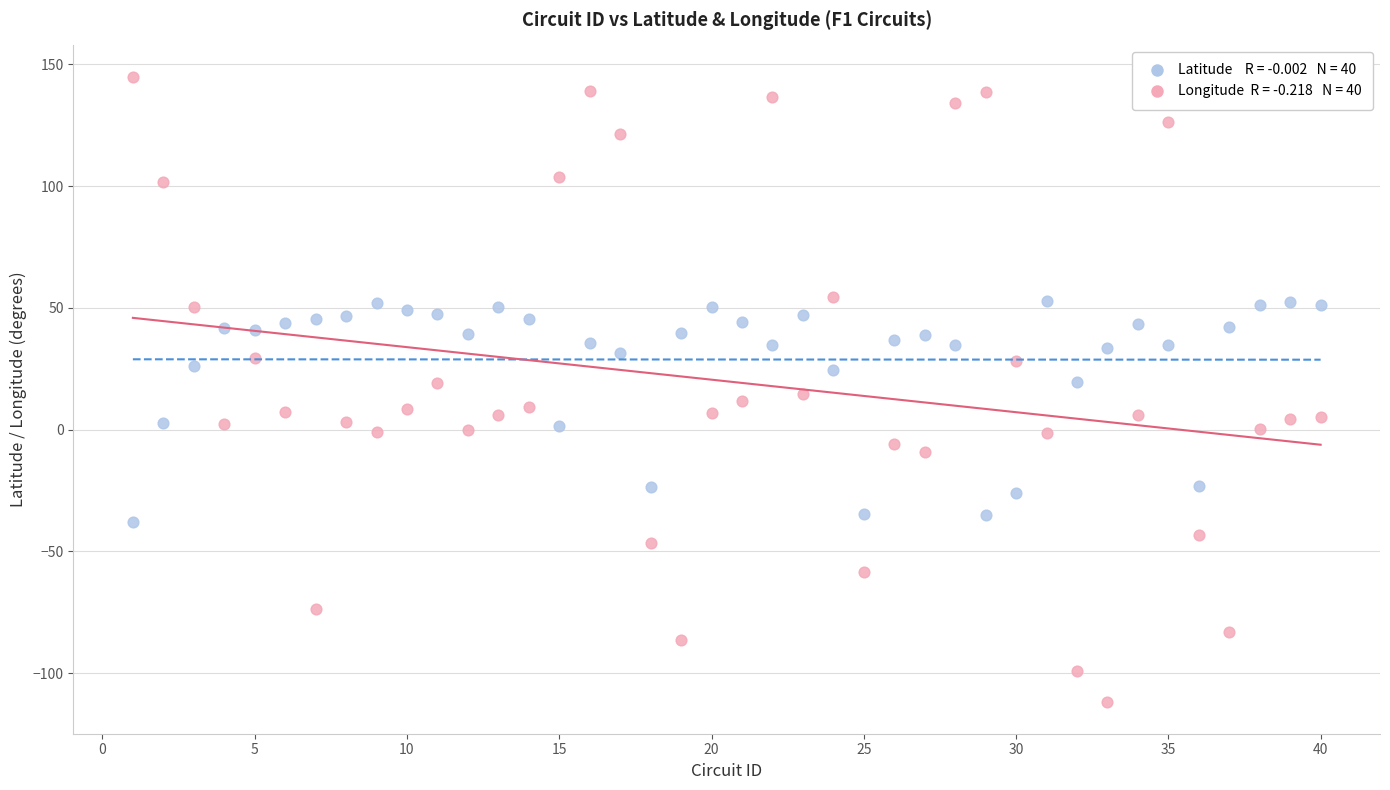

Across all data points, what is the range of Y values (max minus min)?

257.0